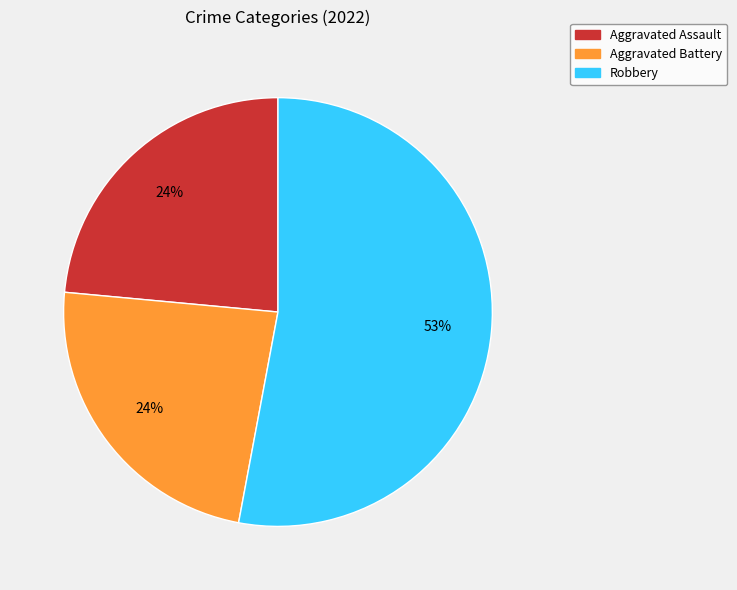

To the nearest percent, what percentage of the pie is Aggravated Battery?

24%